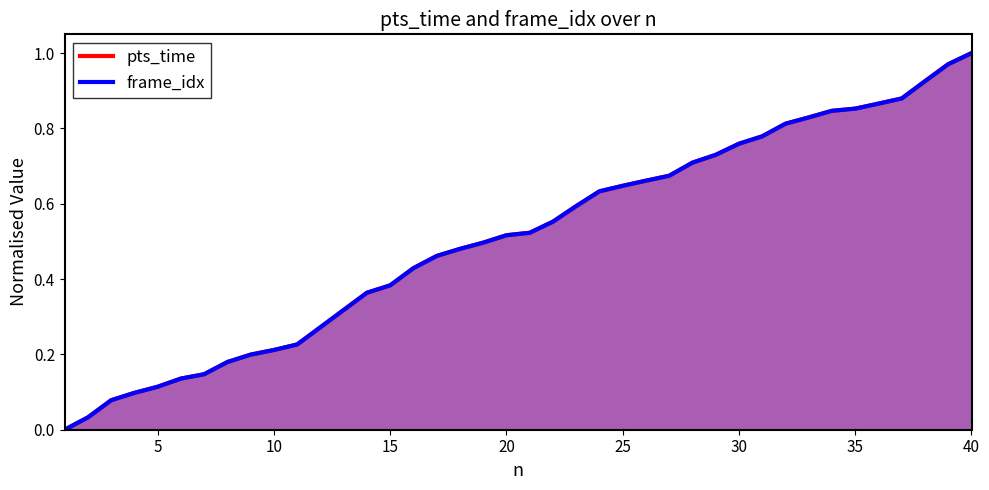

True or false: pts_time has a value of 0.5 at 35.

False